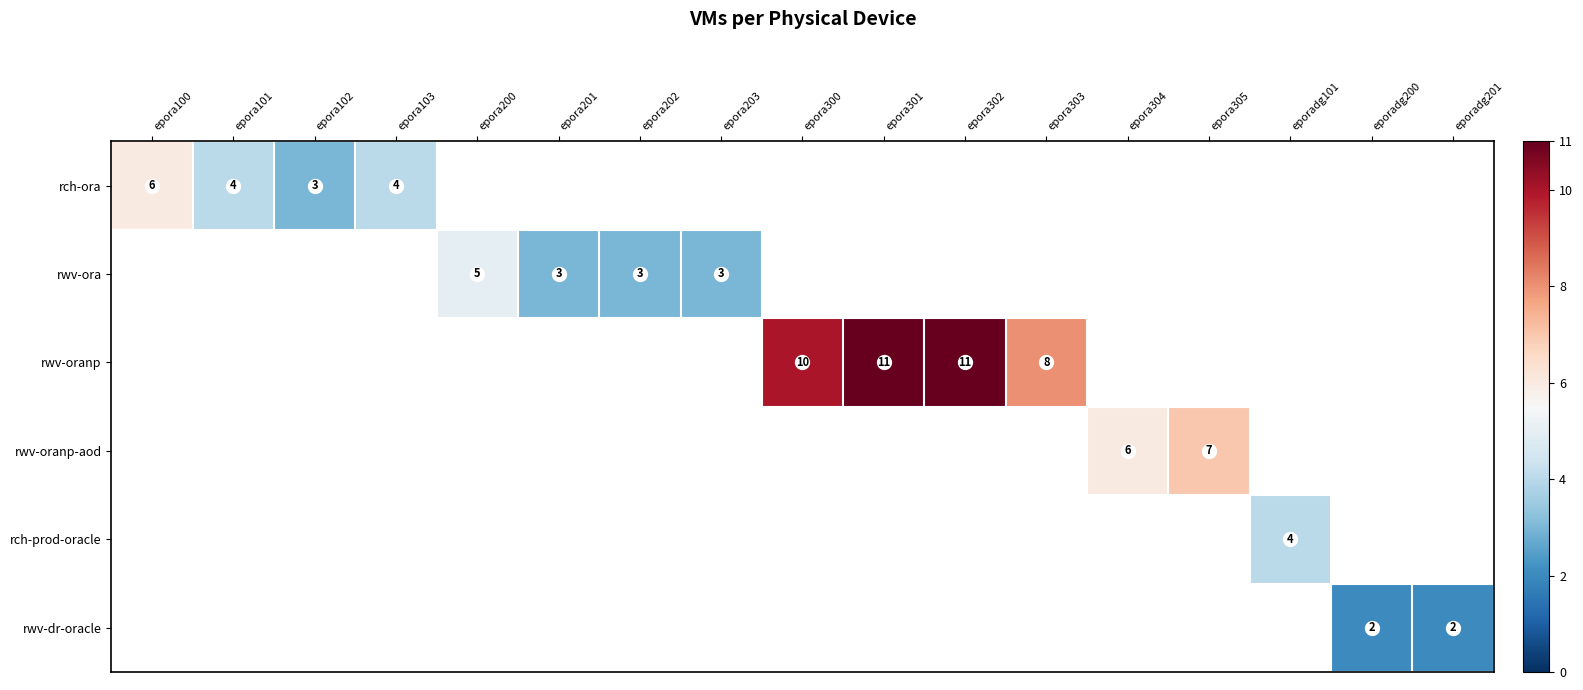

How many categories are shown in the chart?

17